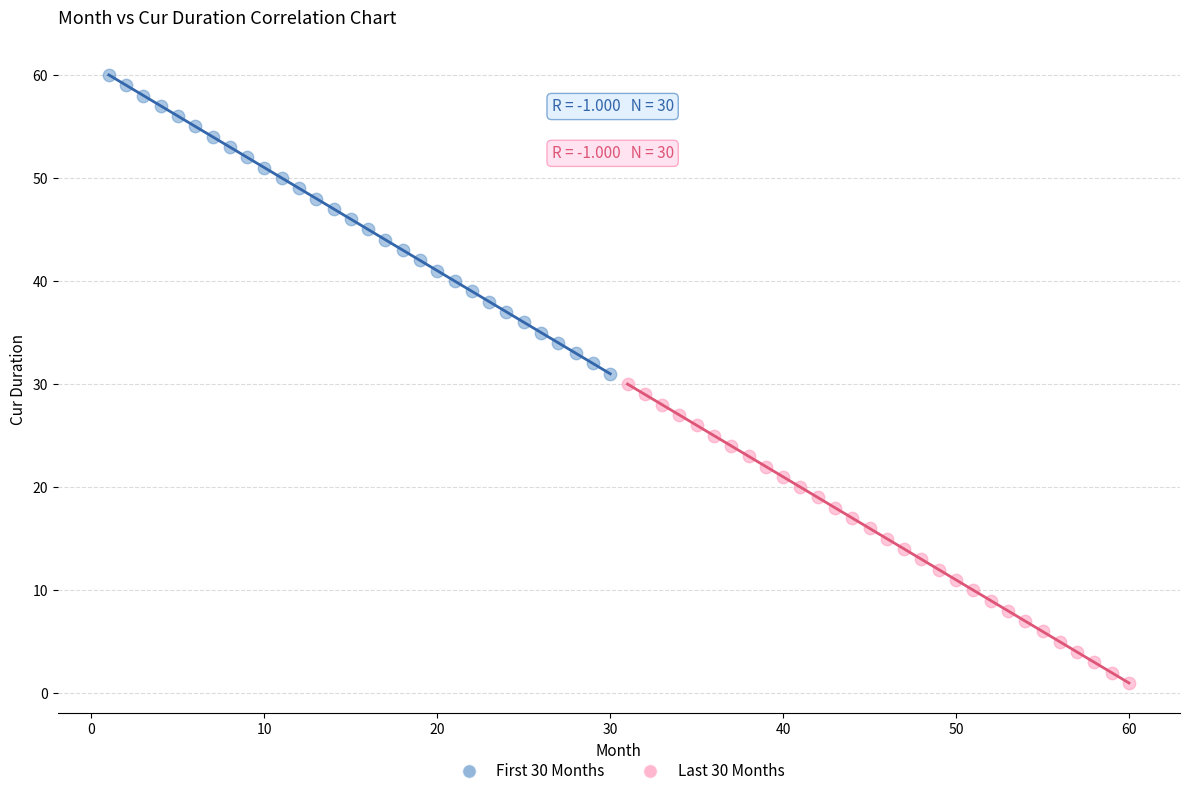

Which series contains the highest Y value?

First 30 Months